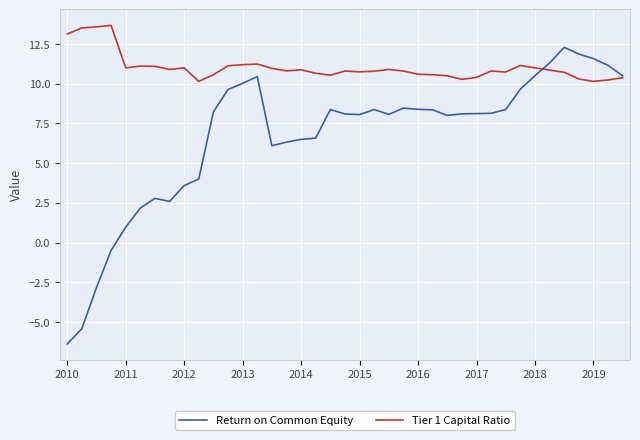

What are all the series names shown in the legend?

Return on Common Equity, Tier 1 Capital Ratio